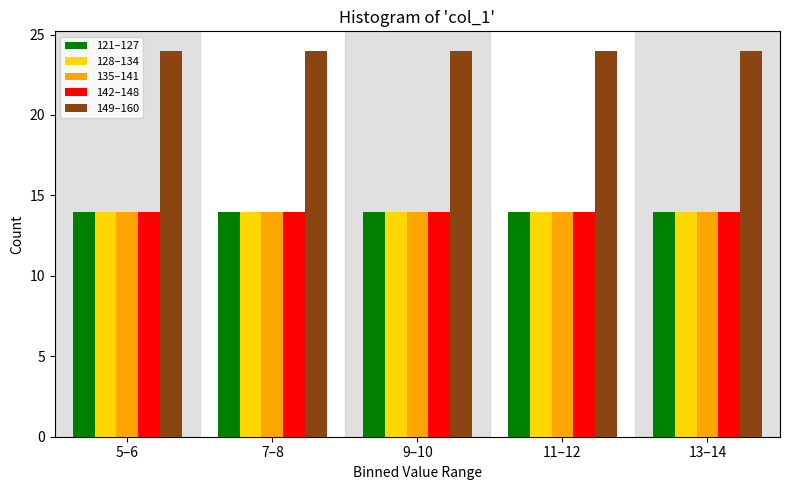

At how many categories does at least one series exceed 21?

5